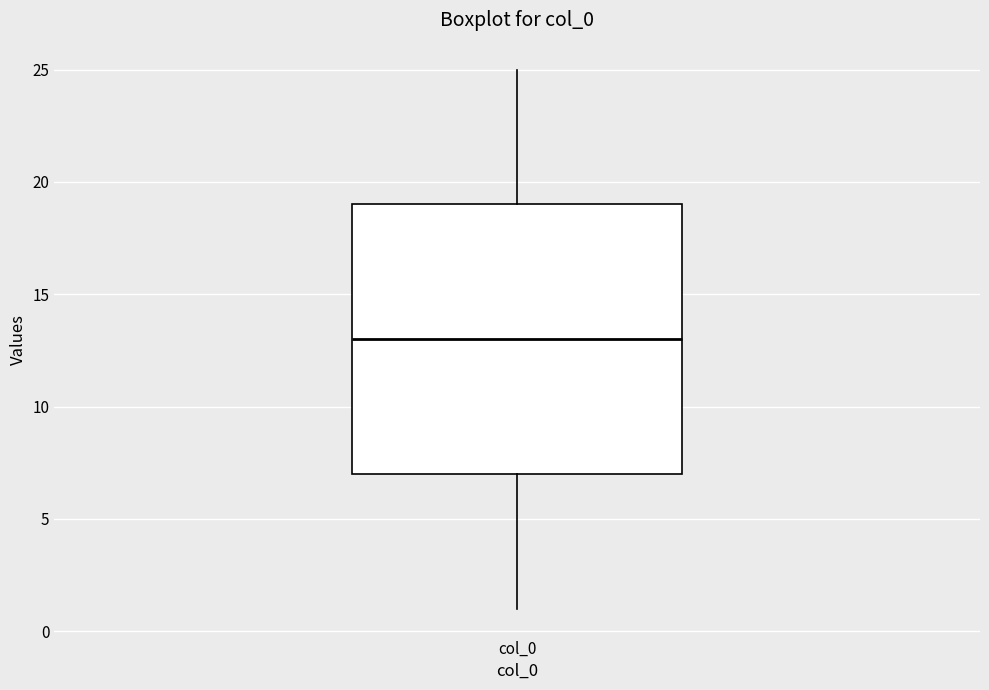

Read this box plot against the y-axis: the position of the median line, the range covered by the box, and the ends of both whiskers. The values are not printed on the chart, so give them approximately, as read against the axis.

median 13, box 7 to 19, whiskers 1 to 25